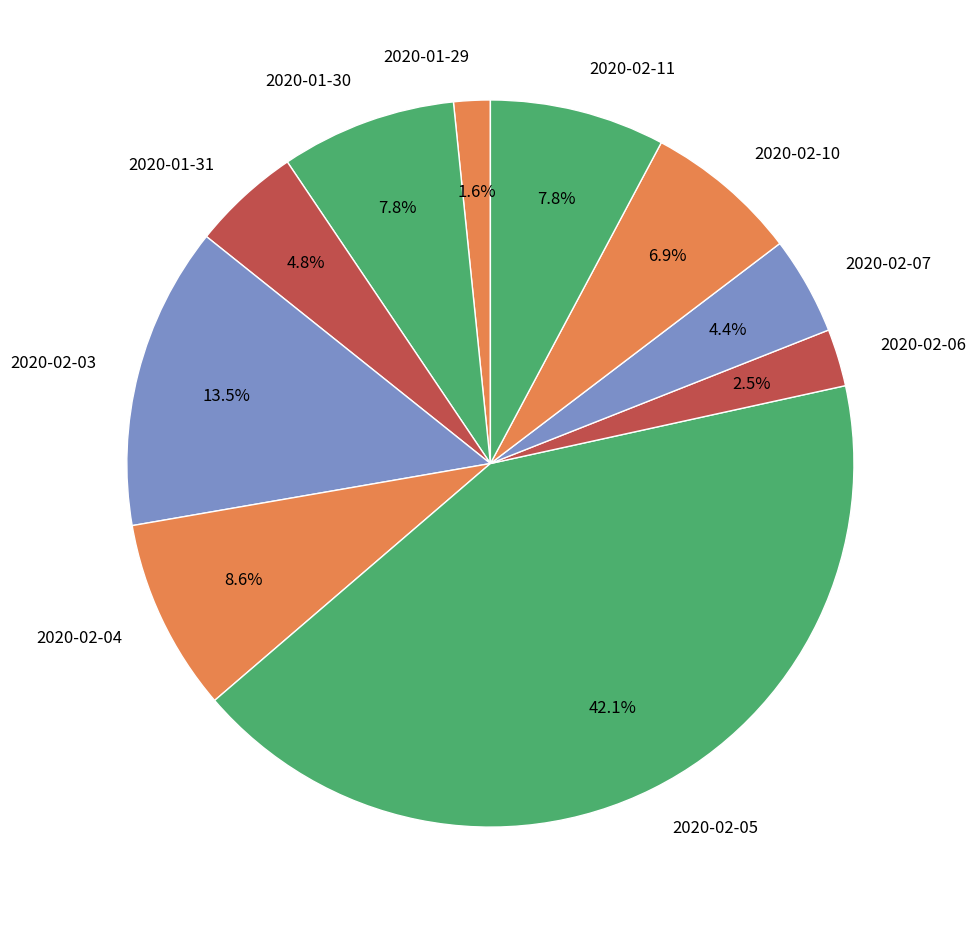

What portion of the pie excludes 2020-02-04?

91.4%